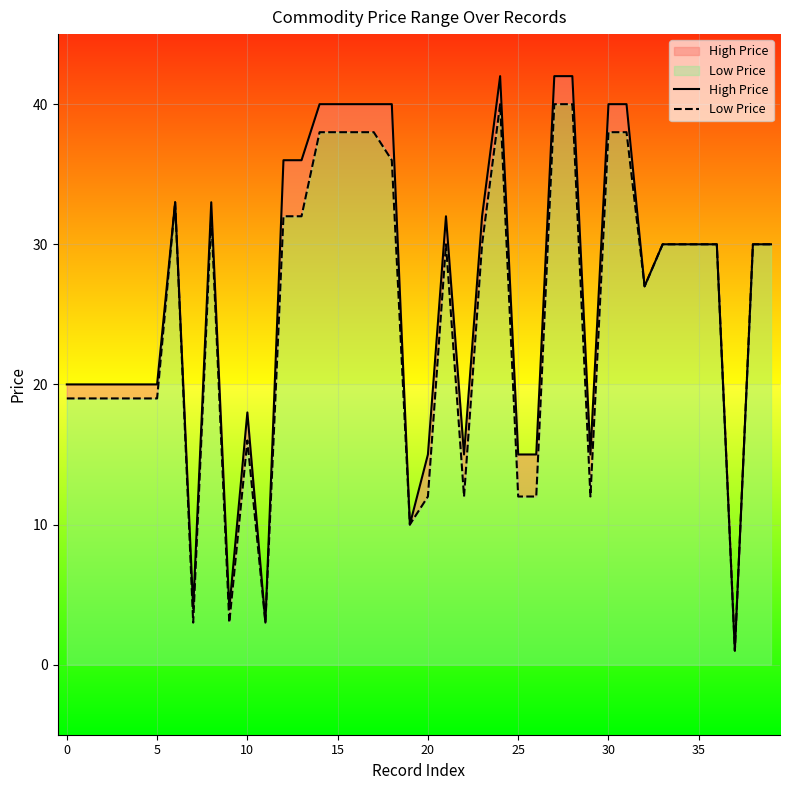

What is the maximum value for Low Price?

40